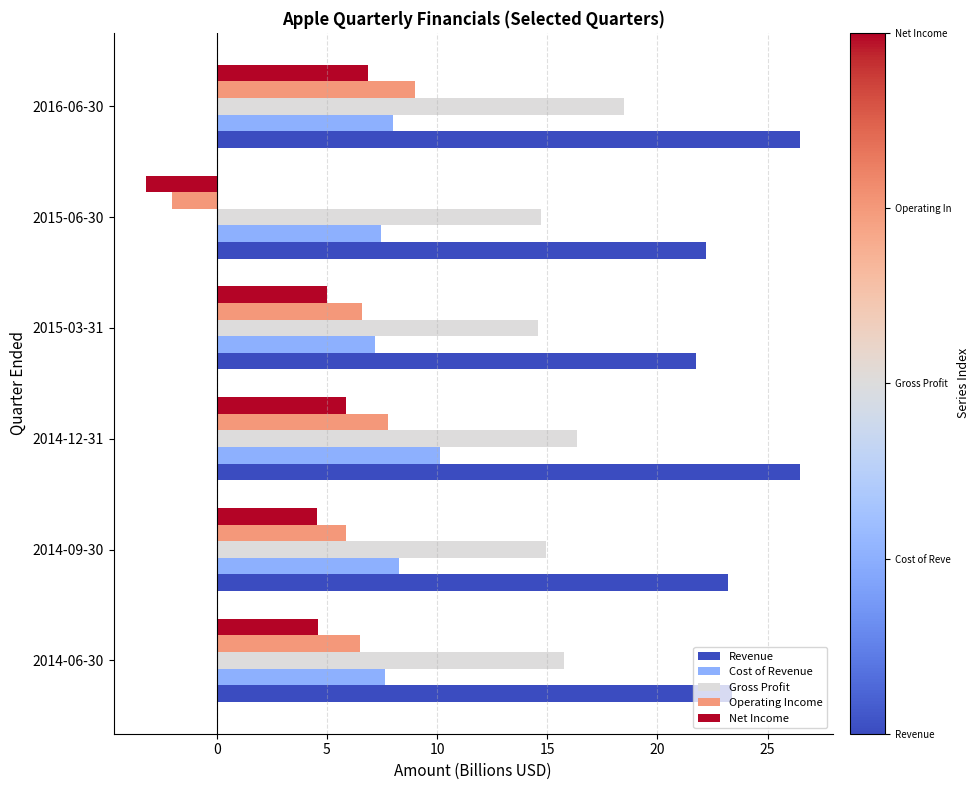

Which series has the widest spread of values?

Operating Income